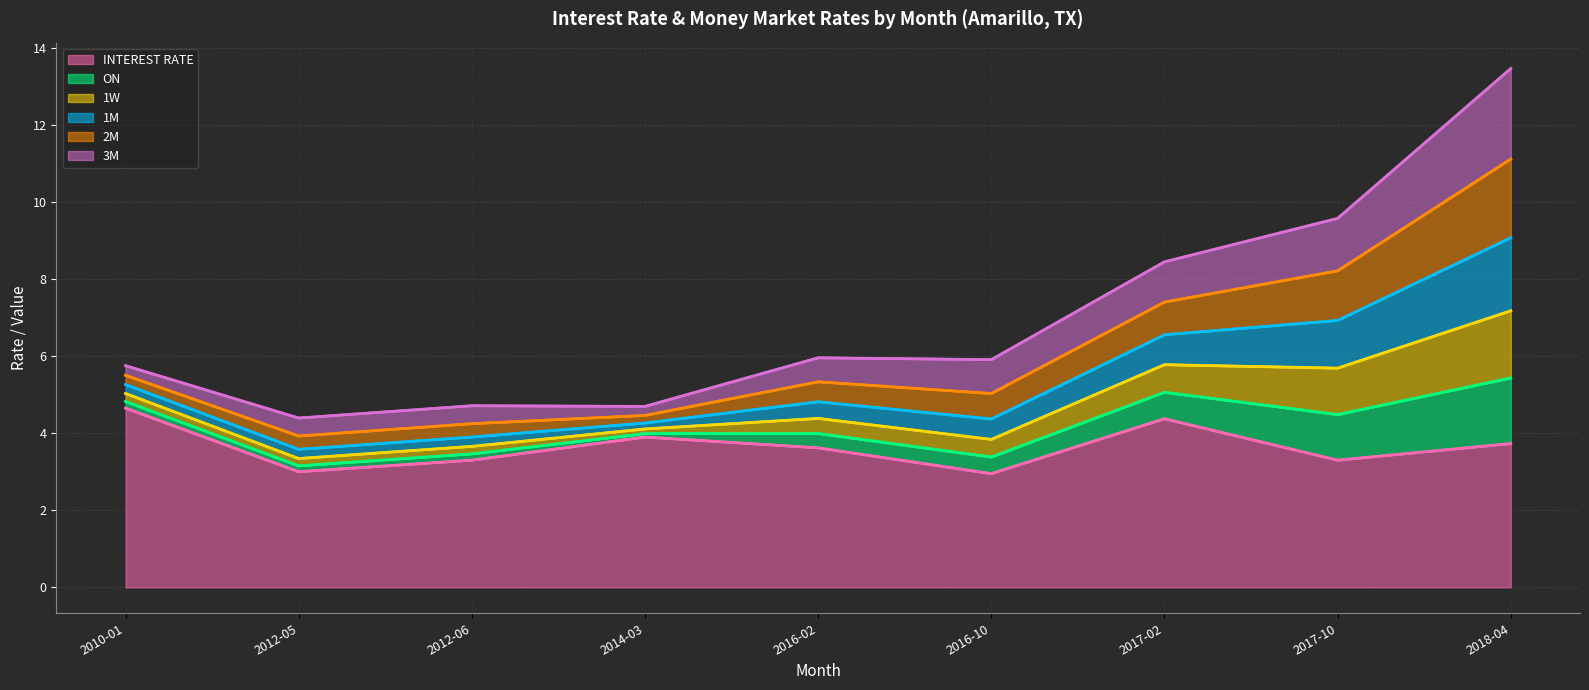

What is the lowest value of the INTEREST RATE series?

3.0